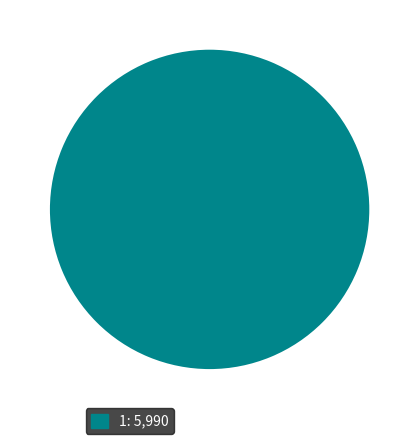

Does any single category account for the majority?

Yes